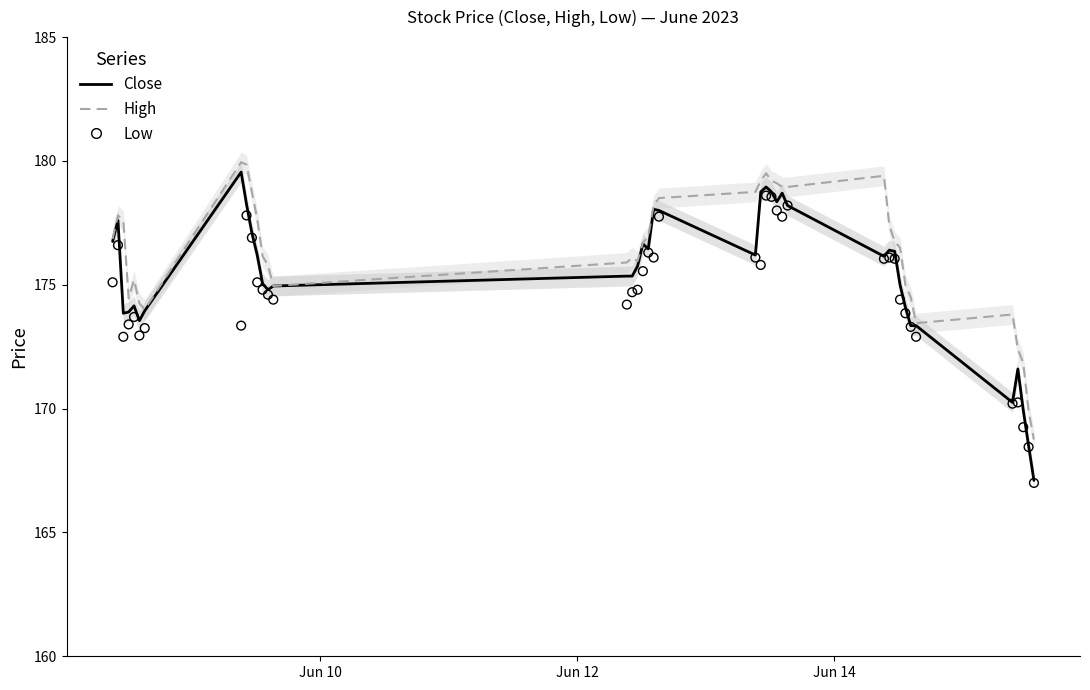

Is the value of Close at 21 greater than the value of Low at 4?

Yes